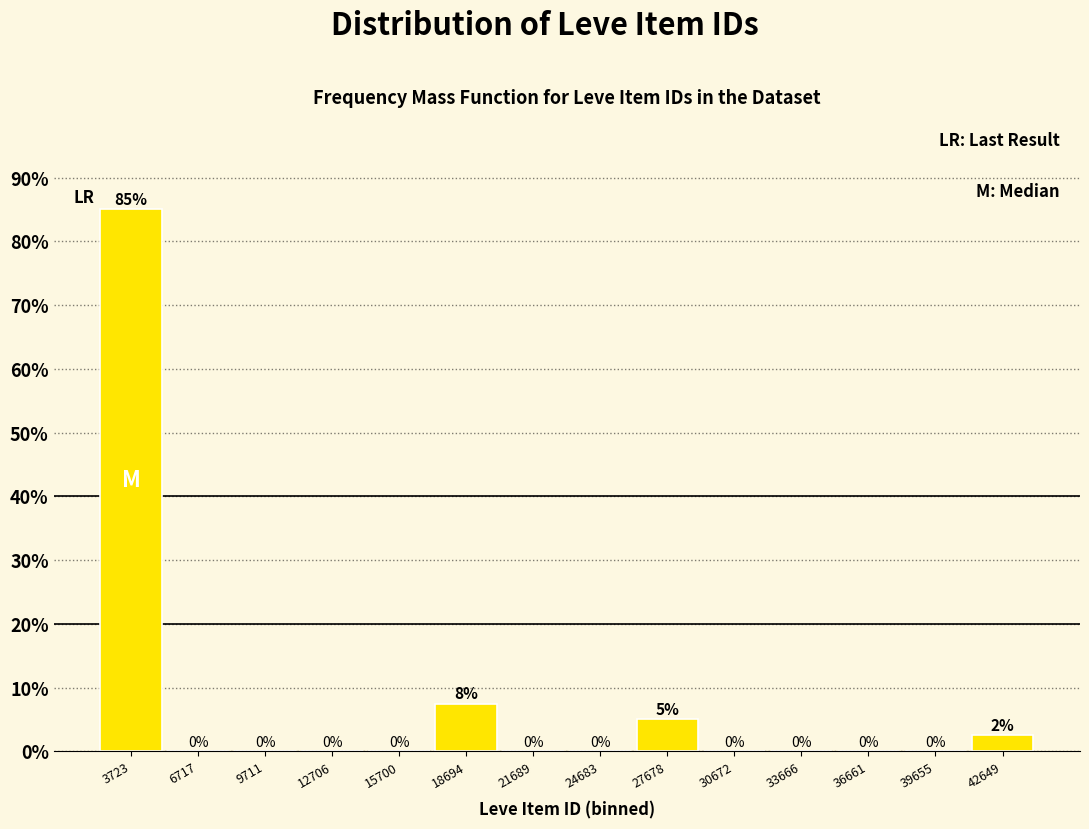

Which range on the x-axis has the tallest bar?

2000 to 5000